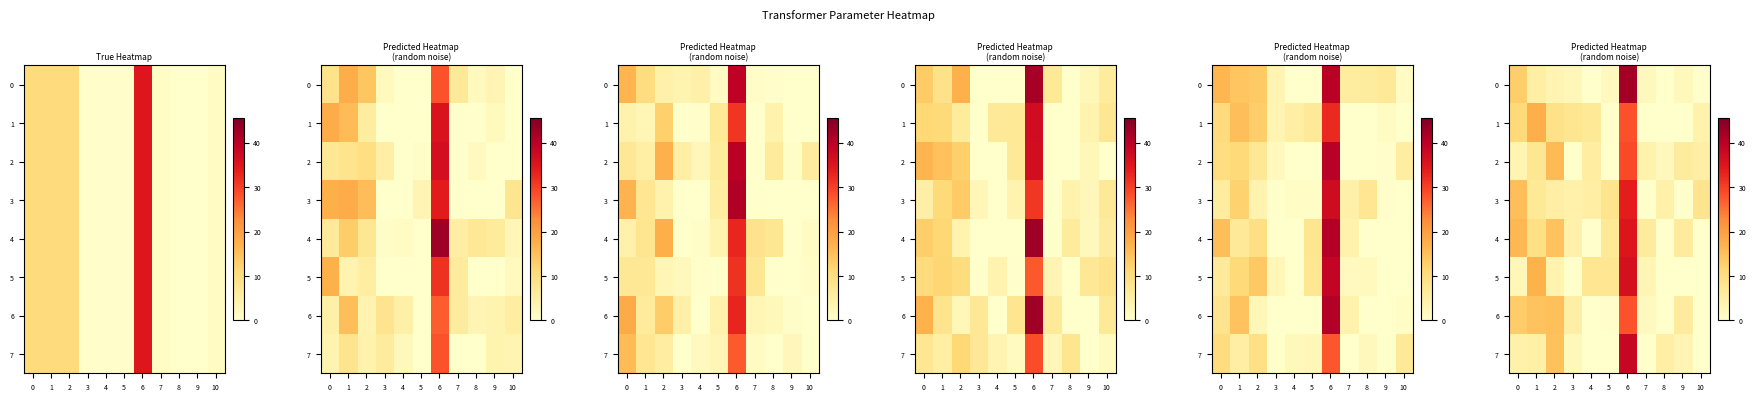

The 6 series shows 41.0 at 6. True or false?

False